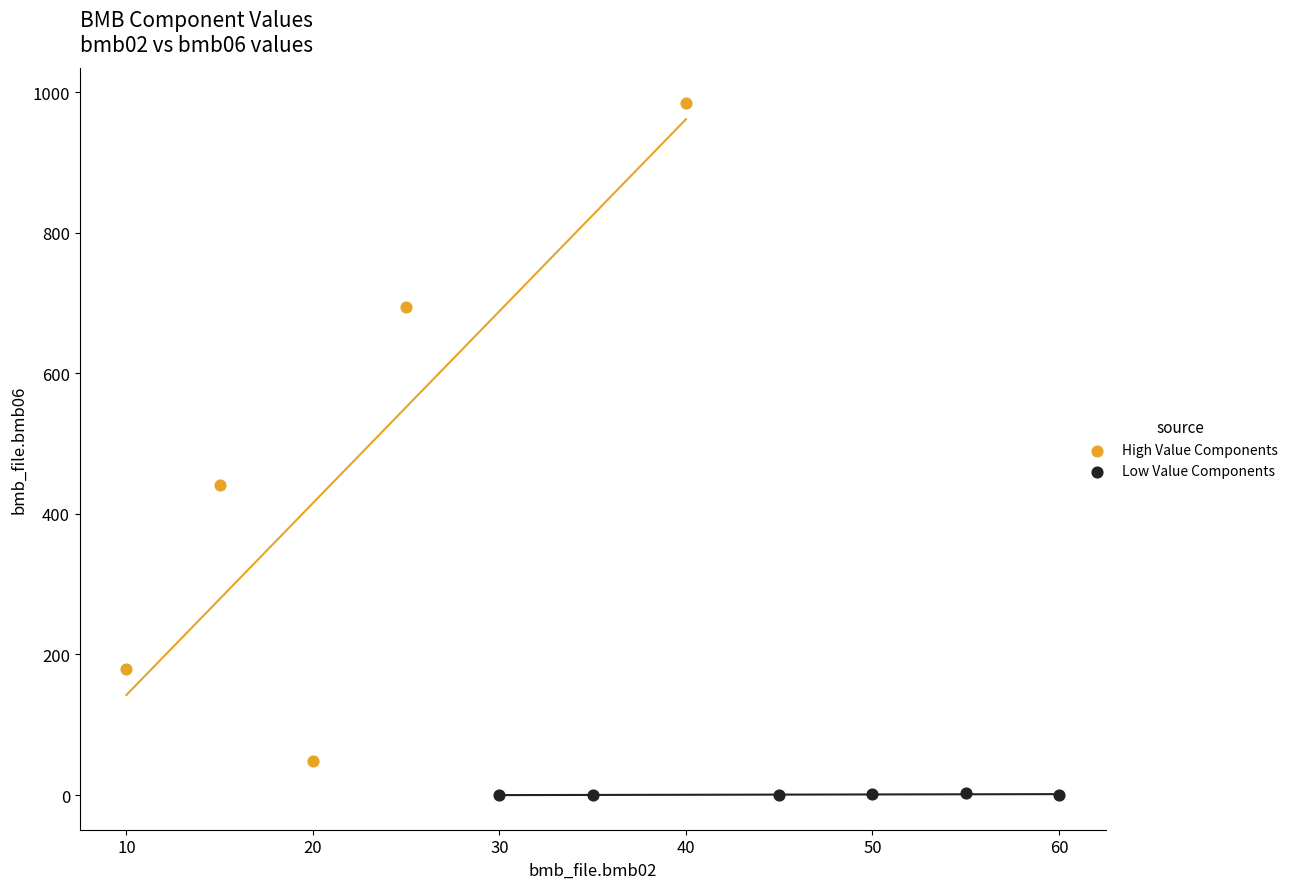

Which series contains the lowest Y value?

Low Value Components